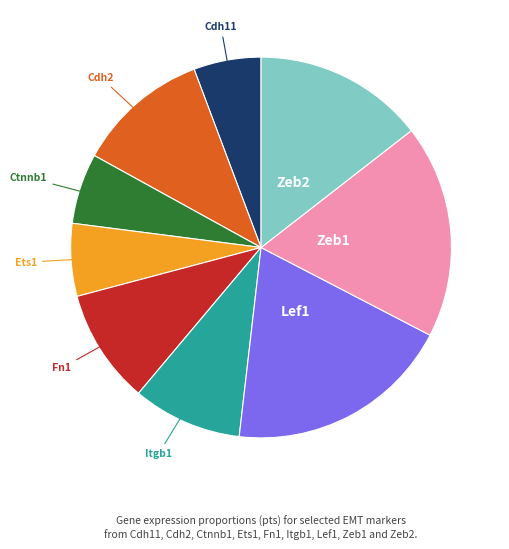

Is the sum of Lef1 and Cdh2 greater than half?

No